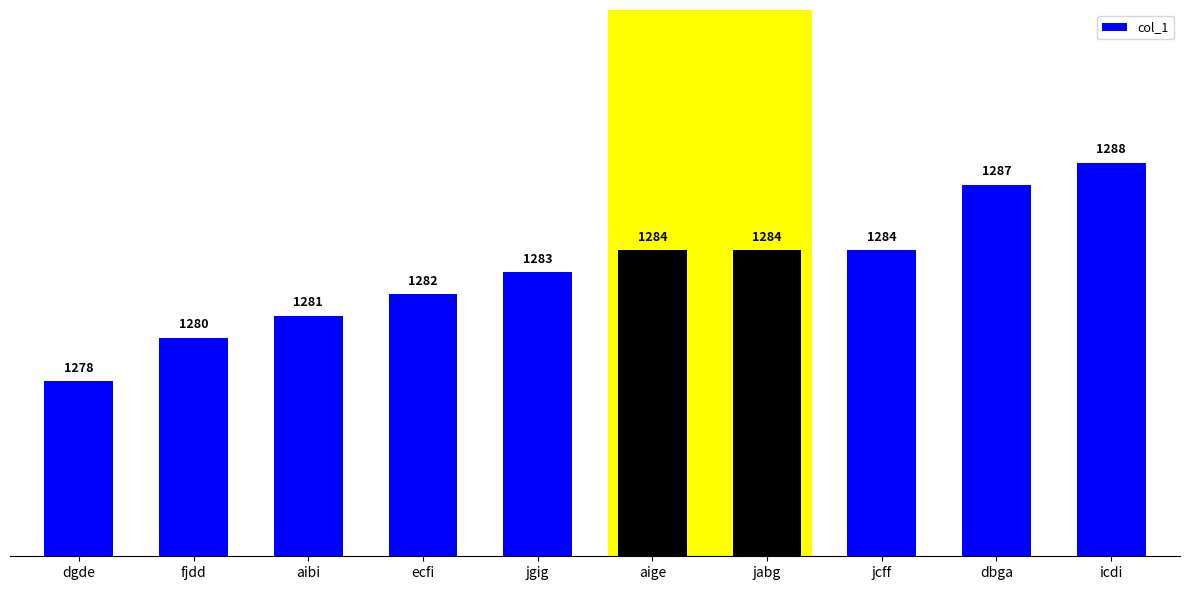

The value at dgde is 1278. True or false?

True